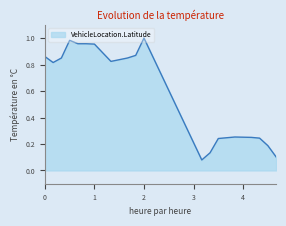

What is the value of the 12th point from the left?

1.0